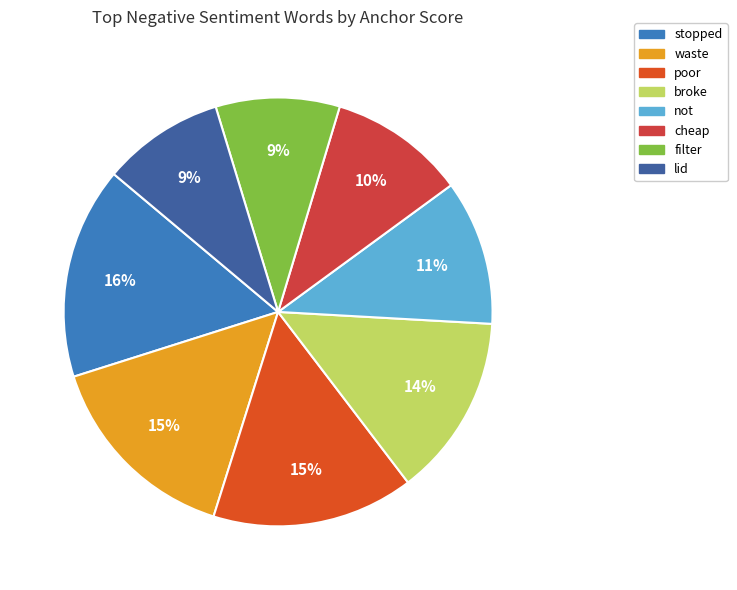

To the nearest percent, what is the difference between the largest and smallest slice percentages?

7%